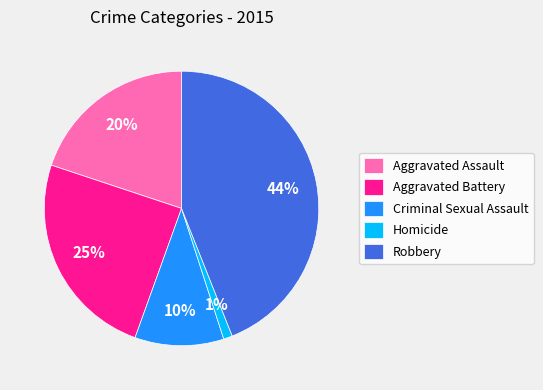

What percentage is the Robbery slice, to the nearest percent?

44%